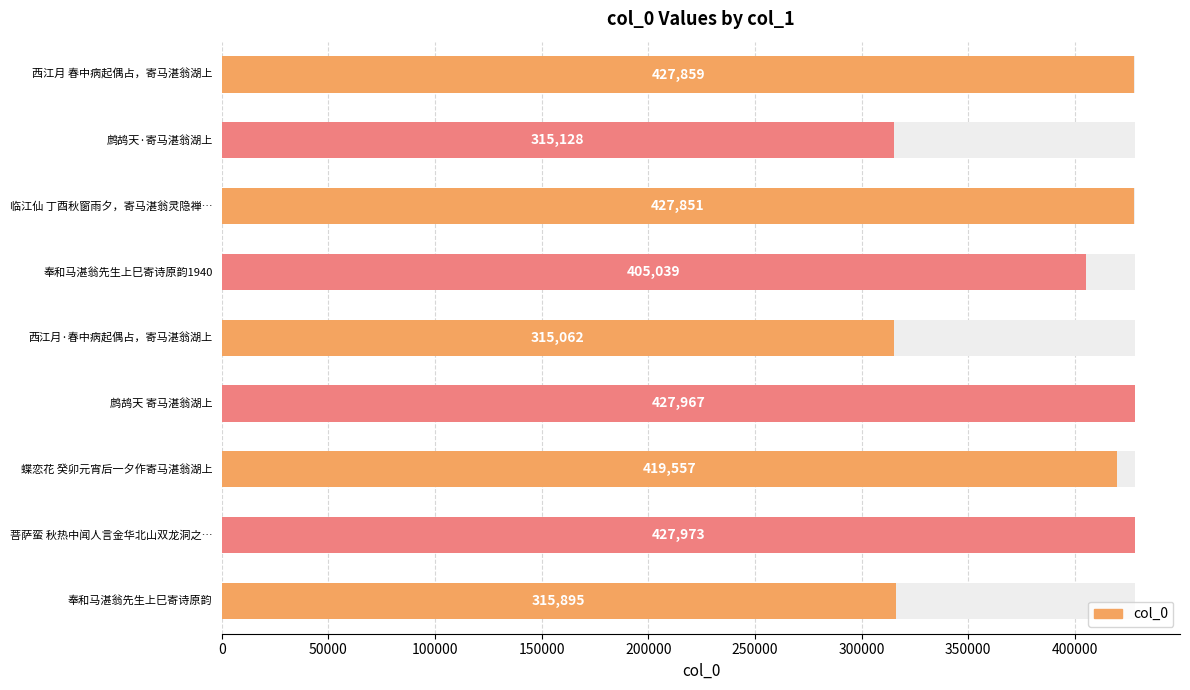

The value at 50000 is 511539. True or false?

False